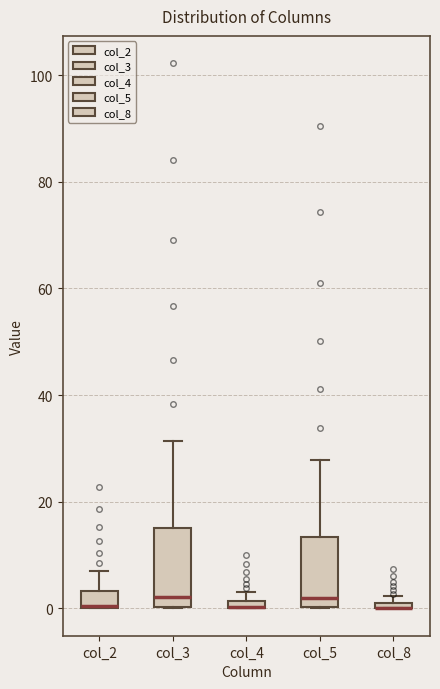

Where is the lower edge of the box for col_5 on the y-axis? The values are not printed on the chart, so give them approximately, as read against the axis.

0